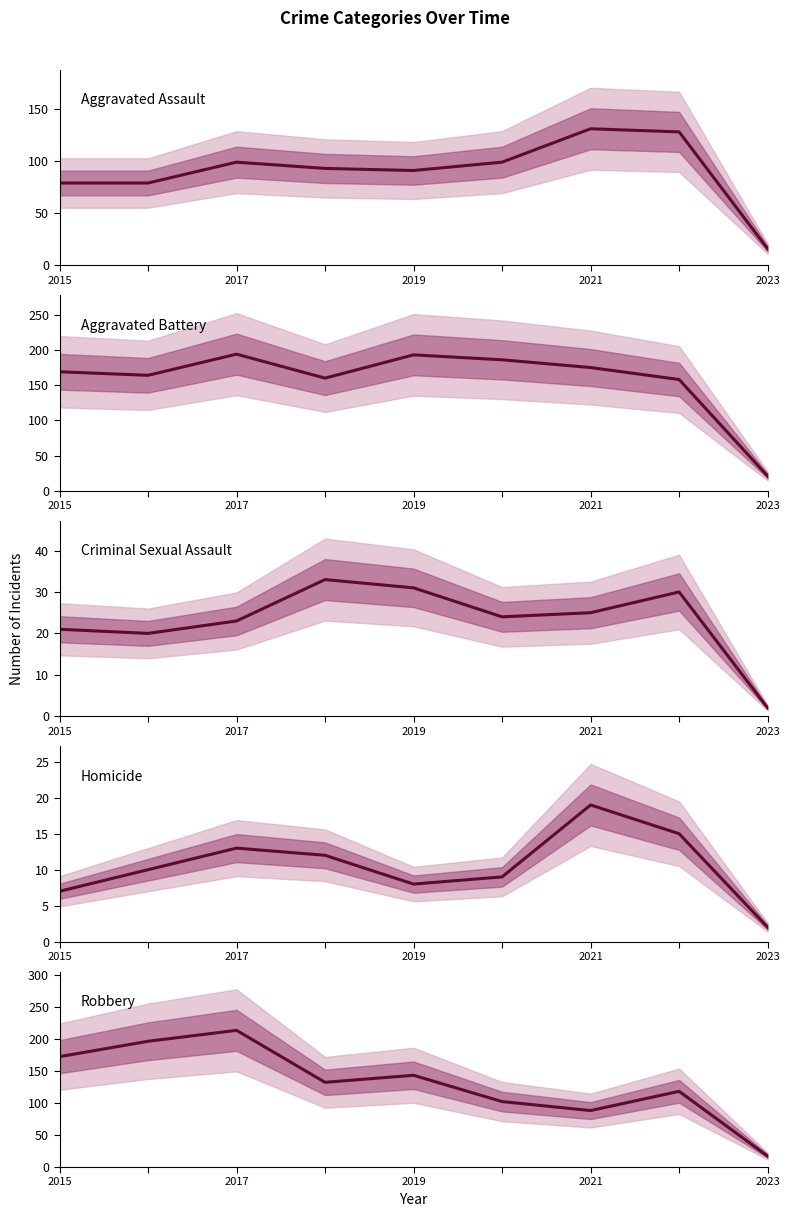

True or false: Homicide and Criminal Sexual Assault intersect in this chart.

False